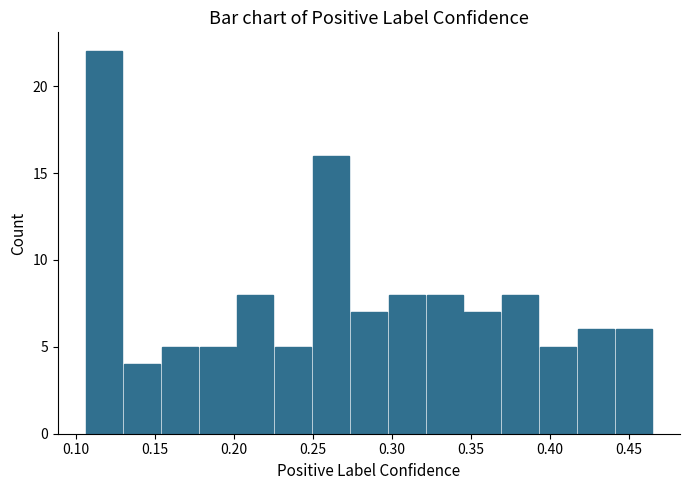

What is the height of the bar covering 0.295 to 0.320 on the x-axis? Neither the bar edges nor the heights are printed on the chart, so give them approximately, as read against the axes.

8